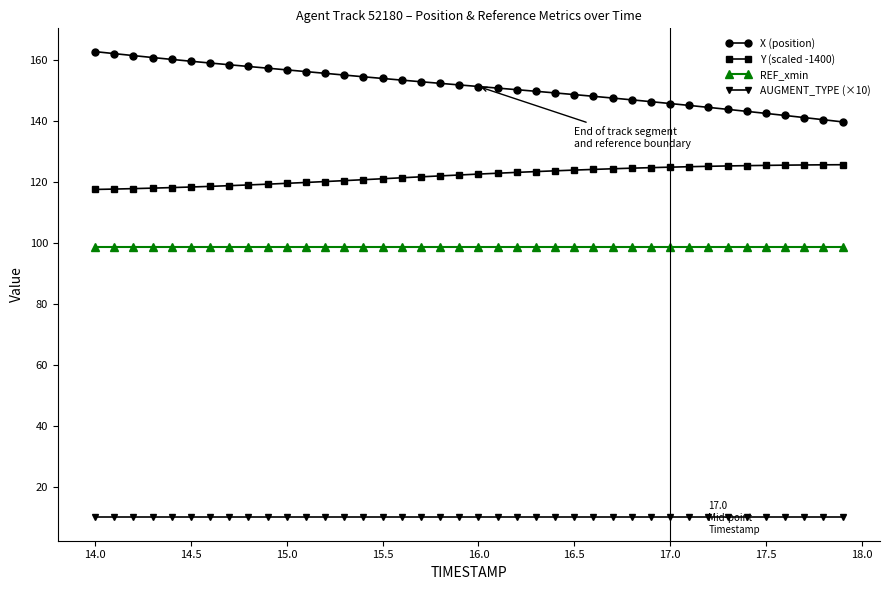

What is the value of the Y (scaled -1400) point at the 17th from the left?

121.4